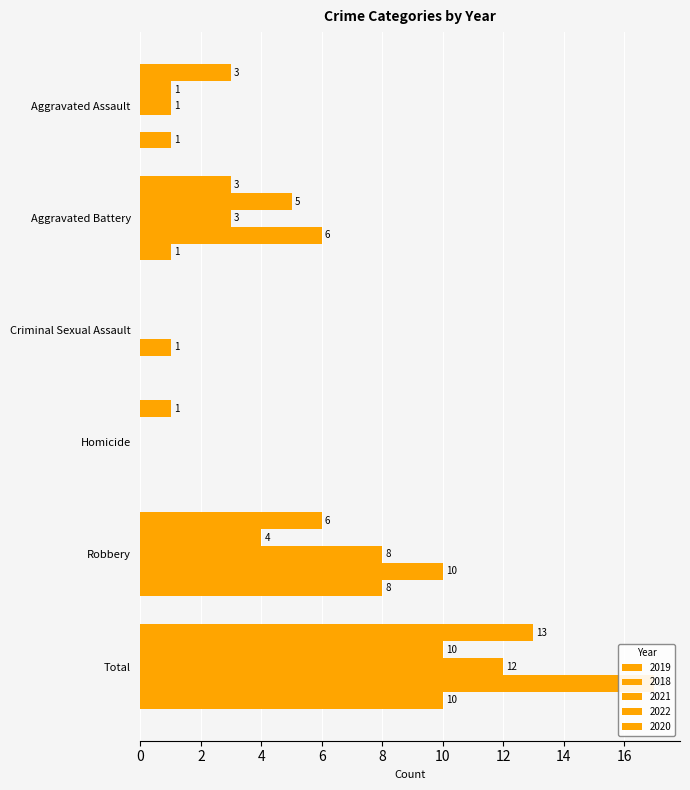

How many data points in 2022 are above 6?

2